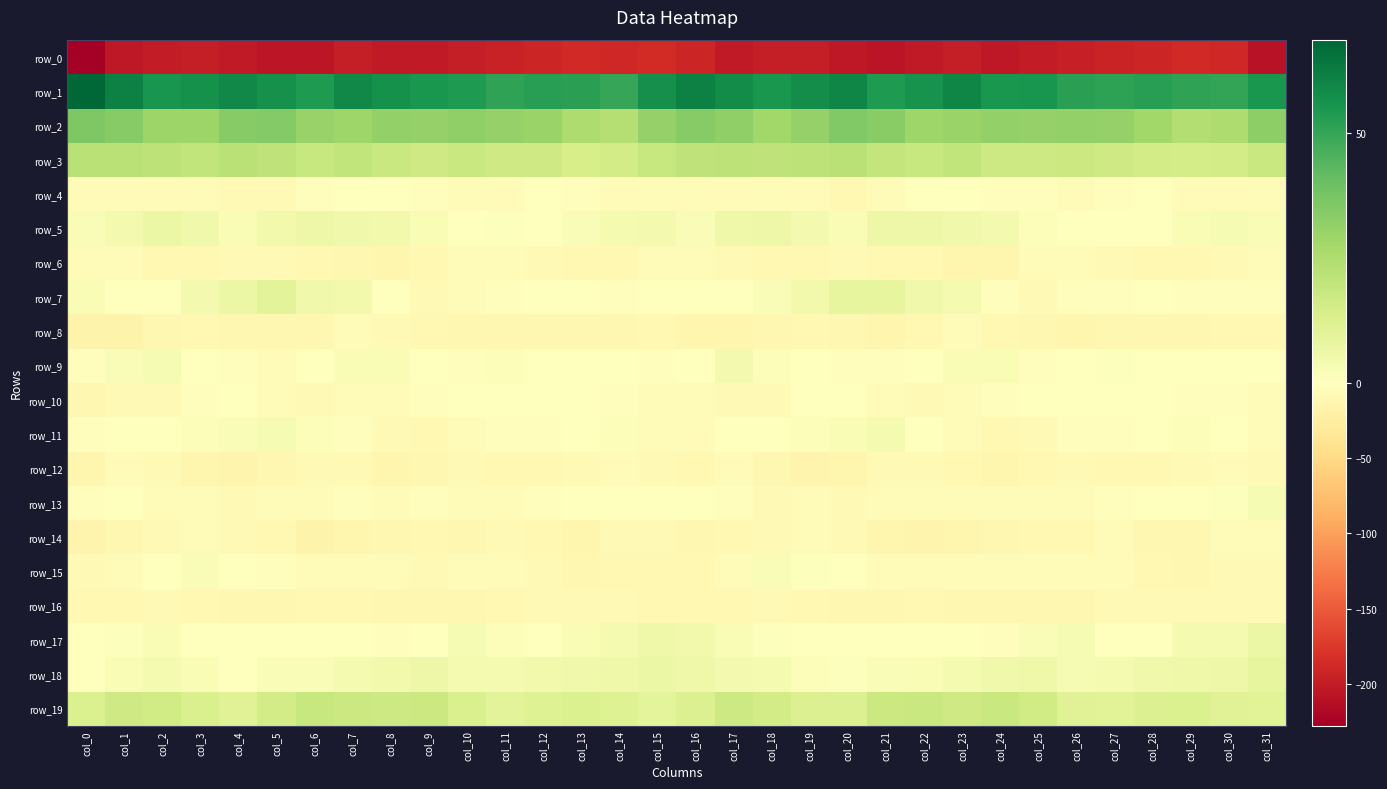

Reading left to right, transcribe all the data shown in this chart.

row_0: col_0=-227.7	col_1=-203.4	col_2=-199.7	col_3=-197.9	col_4=-202.2	col_5=-205.3	col_6=-204.7	col_7=-198.8	col_8=-201.6	col_9=-202.1	col_10=-198.4	col_11=-194.8	col_12=-191.8	col_13=-188.5	col_14=-188.8	col_15=-185.3	col_16=-191.1	col_17=-202.3	col_18=-198.1	col_19=-199.2	col_20=-203.4	col_21=-206.4	col_22=-201.9	col_23=-199.0	col_24=-202.9	col_25=-200.9	col_26=-196.9	col_27=-193.7	col_28=-190.4	col_29=-188.4	col_30=-189.7	col_31=-208.7
row_1: col_0=68.6	col_1=61.6	col_2=55.4	col_3=56.3	col_4=59.2	col_5=56.5	col_6=53.6	col_7=59.3	col_8=56.7	col_9=54.9	col_10=53.7	col_11=50.5	col_12=52.0	col_13=51.7	col_14=49.7	col_15=57.2	col_16=61.2	col_17=58.1	col_18=54.9	col_19=57.5	col_20=59.6	col_21=53.9	col_22=55.8	col_23=59.6	col_24=54.8	col_25=55.5	col_26=51.7	col_27=50.9	col_28=52.1	col_29=50.8	col_30=50.3	col_31=55.0
row_2: col_0=35.6	col_1=34.0	col_2=28.9	col_3=29.2	col_4=34.3	col_5=34.8	col_6=30.1	col_7=28.6	col_8=31.3	col_9=31.1	col_10=31.6	col_11=30.9	col_12=29.9	col_13=25.1	col_14=23.6	col_15=31.1	col_16=34.3	col_17=31.9	col_18=28.2	col_19=30.8	col_20=35.2	col_21=33.6	col_22=28.5	col_23=29.9	col_24=31.5	col_25=30.9	col_26=31.4	col_27=31.1	col_28=28.3	col_29=23.9	col_30=25.0	col_31=32.2
row_3: col_0=22.0	col_1=22.0	col_2=20.9	col_3=20.3	col_4=22.5	col_5=20.6	col_6=18.2	col_7=20.3	col_8=18.0	col_9=16.4	col_10=17.7	col_11=16.4	col_12=16.3	col_13=14.4	col_14=15.1	col_15=18.2	col_16=20.8	col_17=21.3	col_18=20.5	col_19=21.1	col_20=22.1	col_21=19.7	col_22=18.6	col_23=20.0	col_24=17.1	col_25=16.7	col_26=17.5	col_27=16.4	col_28=15.4	col_29=14.7	col_30=15.4	col_31=18.2
row_4: col_0=-5.3	col_1=-7.0	col_2=-5.6	col_3=-5.1	col_4=-8.9	col_5=-8.5	col_6=-3.1	col_7=-0.5	col_8=-1.6	col_9=-2.9	col_10=-3.7	col_11=-3.6	col_12=-0.9	col_13=-3.5	col_14=-5.1	col_15=-5.3	col_16=-6.8	col_17=-7.1	col_18=-4.9	col_19=-6.2	col_20=-10.0	col_21=-6.1	col_22=-1.6	col_23=-0.6	col_24=-2.4	col_25=-2.9	col_26=-4.3	col_27=-2.2	col_28=-1.4	col_29=-4.5	col_30=-5.5	col_31=-7.1
row_5: col_0=2.0	col_1=4.1	col_2=6.6	col_3=5.2	col_4=2.5	col_5=4.8	col_6=6.4	col_7=5.3	col_8=4.4	col_9=2.6	col_10=-0.1	col_11=1.0	col_12=-0.5	col_13=1.8	col_14=3.2	col_15=4.2	col_16=2.0	col_17=5.7	col_18=6.2	col_19=4.0	col_20=2.6	col_21=6.3	col_22=6.1	col_23=4.9	col_24=4.0	col_25=1.3	col_26=0.4	col_27=0.3	col_28=0.2	col_29=2.5	col_30=3.1	col_31=2.3
row_6: col_0=-6.7	col_1=-6.8	col_2=-9.6	col_3=-10.0	col_4=-8.4	col_5=-7.9	col_6=-10.5	col_7=-12.2	col_8=-13.8	col_9=-9.2	col_10=-4.8	col_11=-6.6	col_12=-8.7	col_13=-9.1	col_14=-9.1	col_15=-5.9	col_16=-5.9	col_17=-8.1	col_18=-9.9	col_19=-10.0	col_20=-7.2	col_21=-9.1	col_22=-10.7	col_23=-13.2	col_24=-12.6	col_25=-6.9	col_26=-5.2	col_27=-7.2	col_28=-9.3	col_29=-8.9	col_30=-8.8	col_31=-6.0
row_7: col_0=2.2	col_1=-0.1	col_2=0.0	col_3=4.0	col_4=6.5	col_5=10.0	col_6=5.2	col_7=4.4	col_8=0.1	col_9=-7.5	col_10=-4.8	col_11=-2.7	col_12=-0.9	col_13=-0.4	col_14=-3.3	col_15=-1.6	col_16=-0.2	col_17=-1.2	col_18=1.7	col_19=4.8	col_20=8.4	col_21=8.5	col_22=4.9	col_23=3.7	col_24=-3.2	col_25=-7.7	col_26=-3.5	col_27=-2.4	col_28=0.0	col_29=-1.9	col_30=-3.0	col_31=-3.3
row_8: col_0=-17.0	col_1=-16.1	col_2=-11.8	col_3=-10.7	col_4=-11.1	col_5=-12.4	col_6=-12.3	col_7=-6.9	col_8=-7.8	col_9=-10.3	col_10=-12.4	col_11=-12.0	col_12=-12.1	col_13=-12.1	col_14=-11.4	col_15=-9.6	col_16=-13.0	col_17=-13.8	col_18=-11.4	col_19=-10.4	col_20=-12.0	col_21=-12.9	col_22=-10.1	col_23=-6.4	col_24=-9.1	col_25=-10.9	col_26=-12.6	col_27=-12.1	col_28=-12.1	col_29=-12.4	col_30=-9.9	col_31=-9.6
row_9: col_0=-3.5	col_1=2.1	col_2=2.8	col_3=0.2	col_4=-2.1	col_5=-4.0	col_6=-1.3	col_7=2.4	col_8=2.5	col_9=0.4	col_10=-3.0	col_11=1.5	col_12=-0.8	col_13=-0.5	col_14=-0.6	col_15=-1.8	col_16=-0.9	col_17=4.1	col_18=1.3	col_19=-0.4	col_20=-3.4	col_21=-3.5	col_22=0.3	col_23=2.6	col_24=2.6	col_25=-1.9	col_26=-1.1	col_27=1.0	col_28=-1.3	col_29=-0.2	col_30=-0.5	col_31=-1.6
row_10: col_0=-10.7	col_1=-7.5	col_2=-8.3	col_3=-3.2	col_4=-0.6	col_5=-4.0	col_6=-7.6	col_7=-6.9	col_8=-4.3	col_9=-1.8	col_10=-0.5	col_11=-0.8	col_12=-1.5	col_13=-1.8	col_14=-3.3	col_15=-5.2	col_16=-6.4	col_17=-7.4	col_18=-7.3	col_19=-1.0	col_20=-1.5	col_21=-5.5	col_22=-7.8	col_23=-6.0	col_24=-3.3	col_25=-1.1	col_26=-0.3	col_27=-1.3	col_28=-1.1	col_29=-2.7	col_30=-3.0	col_31=-4.6
row_11: col_0=-2.4	col_1=-0.4	col_2=-0.9	col_3=1.1	col_4=1.7	col_5=3.2	col_6=1.2	col_7=-2.4	col_8=-7.3	col_9=-9.9	col_10=-4.2	col_11=-2.7	col_12=-2.0	col_13=0.1	col_14=1.5	col_15=-3.6	col_16=-3.6	col_17=-0.1	col_18=-0.6	col_19=1.5	col_20=2.3	col_21=3.4	col_22=-0.2	col_23=-3.7	col_24=-9.7	col_25=-7.9	col_26=-3.3	col_27=-2.1	col_28=-1.7	col_29=1.4	col_30=0.4	col_31=-4.0
row_12: col_0=-12.7	col_1=-6.2	col_2=-8.3	col_3=-13.9	col_4=-14.7	col_5=-10.9	col_6=-7.8	col_7=-8.4	col_8=-12.7	col_9=-11.4	col_10=-7.6	col_11=-9.7	col_12=-9.6	col_13=-8.5	col_14=-5.5	col_15=-8.7	col_16=-9.1	col_17=-4.4	col_18=-11.0	col_19=-14.9	col_20=-13.5	col_21=-8.9	col_22=-7.9	col_23=-9.6	col_24=-13.5	col_25=-9.5	col_26=-7.9	col_27=-10.2	col_28=-8.9	col_29=-7.7	col_30=-4.8	col_31=-7.2
row_13: col_0=-3.2	col_1=-1.2	col_2=-6.2	col_3=-6.8	col_4=-7.1	col_5=-6.8	col_6=-5.0	col_7=-3.2	col_8=-4.4	col_9=-3.6	col_10=-5.8	col_11=-3.7	col_12=-1.8	col_13=-0.1	col_14=0.1	col_15=-0.8	col_16=-0.6	col_17=-2.1	col_18=-7.2	col_19=-6.6	col_20=-7.4	col_21=-6.0	col_22=-4.0	col_23=-3.7	col_24=-4.3	col_25=-4.0	col_26=-5.5	col_27=-2.8	col_28=-1.2	col_29=-0.0	col_30=0.9	col_31=2.7
row_14: col_0=-15.1	col_1=-10.8	col_2=-8.0	col_3=-6.3	col_4=-7.2	col_5=-10.2	col_6=-16.3	col_7=-13.4	col_8=-12.2	col_9=-9.7	col_10=-10.7	col_11=-7.8	col_12=-9.1	col_13=-12.9	col_14=-7.5	col_15=-7.2	col_16=-11.7	col_17=-9.4	col_18=-7.2	col_19=-6.5	col_20=-7.7	col_21=-13.0	col_22=-15.7	col_23=-12.9	col_24=-11.1	col_25=-9.9	col_26=-10.1	col_27=-7.0	col_28=-11.5	col_29=-11.7	col_30=-5.0	col_31=-5.3
row_15: col_0=-7.9	col_1=-5.8	col_2=0.4	col_3=1.8	col_4=-0.0	col_5=-2.4	col_6=-4.2	col_7=-5.7	col_8=-7.0	col_9=-7.7	col_10=-5.2	col_11=-4.4	col_12=-7.3	col_13=-12.3	col_14=-10.1	col_15=-9.2	col_16=-10.2	col_17=-3.7	col_18=1.8	col_19=0.9	col_20=-0.6	col_21=-3.6	col_22=-4.2	col_23=-6.6	col_24=-7.0	col_25=-7.1	col_26=-4.9	col_27=-4.5	col_28=-10.0	col_29=-12.3	col_30=-8.0	col_31=-8.2
row_16: col_0=-8.9	col_1=-10.5	col_2=-8.2	col_3=-10.2	col_4=-11.0	col_5=-11.3	col_6=-10.6	col_7=-10.7	col_8=-12.1	col_9=-11.0	col_10=-11.2	col_11=-9.6	col_12=-8.3	col_13=-7.6	col_14=-8.4	col_15=-9.0	col_16=-9.3	col_17=-8.9	col_18=-8.7	col_19=-10.6	col_20=-11.2	col_21=-11.4	col_22=-9.8	col_23=-11.4	col_24=-11.7	col_25=-11.2	col_26=-10.9	col_27=-8.7	col_28=-8.4	col_29=-7.5	col_30=-8.5	col_31=-8.4
row_17: col_0=0.5	col_1=0.9	col_2=2.2	col_3=-0.6	col_4=-0.3	col_5=-0.6	col_6=-1.5	col_7=-1.6	col_8=-2.6	col_9=0.0	col_10=3.0	col_11=1.3	col_12=-0.7	col_13=2.4	col_14=3.3	col_15=5.5	col_16=4.8	col_17=2.5	col_18=0.9	col_19=-0.5	col_20=-0.6	col_21=-0.8	col_22=-1.5	col_23=-1.7	col_24=-2.8	col_25=1.8	col_26=2.9	col_27=0.1	col_28=0.1	col_29=3.4	col_30=3.5	col_31=6.7
row_18: col_0=-1.6	col_1=2.5	col_2=3.3	col_3=2.5	col_4=0.3	col_5=1.7	col_6=2.0	col_7=3.3	col_8=4.5	col_9=6.0	col_10=3.7	col_11=3.3	col_12=4.5	col_13=5.3	col_14=5.4	col_15=6.9	col_16=5.7	col_17=3.8	col_18=3.2	col_19=1.6	col_20=0.7	col_21=1.9	col_22=2.4	col_23=3.7	col_24=5.2	col_25=5.4	col_26=3.1	col_27=3.6	col_28=5.1	col_29=5.5	col_30=6.0	col_31=8.1
row_19: col_0=12.6	col_1=16.4	col_2=15.6	col_3=13.4	col_4=10.8	col_5=15.3	col_6=18.4	col_7=17.3	col_8=16.8	col_9=17.5	col_10=13.0	col_11=10.0	col_12=11.6	col_13=12.5	col_14=11.4	col_15=9.4	col_16=12.1	col_17=16.9	col_18=15.1	col_19=11.9	col_20=12.0	col_21=17.2	col_22=18.2	col_23=16.5	col_24=17.9	col_25=16.1	col_26=11.1	col_27=10.6	col_28=12.1	col_29=12.5	col_30=10.9	col_31=10.4